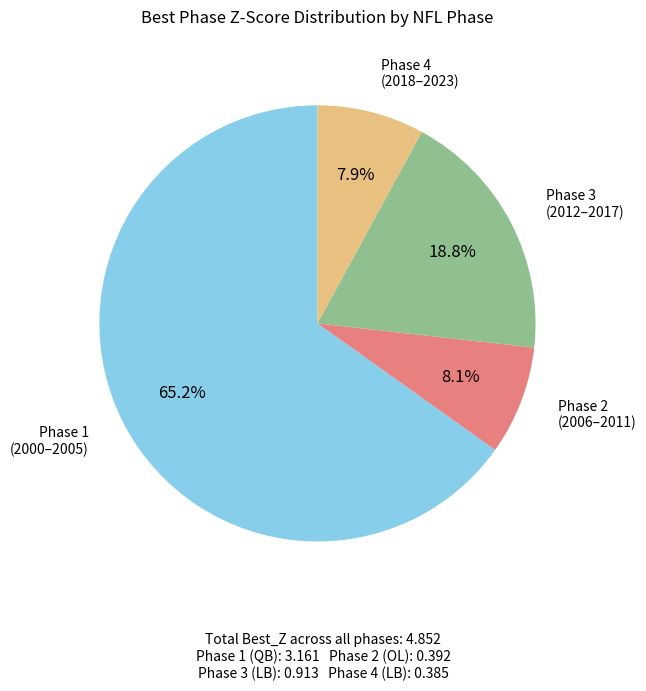

Does any single category account for the majority?

Yes